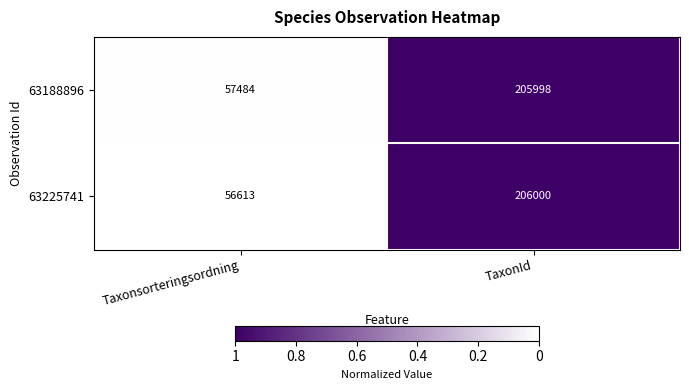

Reading left to right, extract all data points from this chart.

63188896: Taxonsorteringsordning=57484	TaxonId=205998
63225741: Taxonsorteringsordning=56613	TaxonId=206000